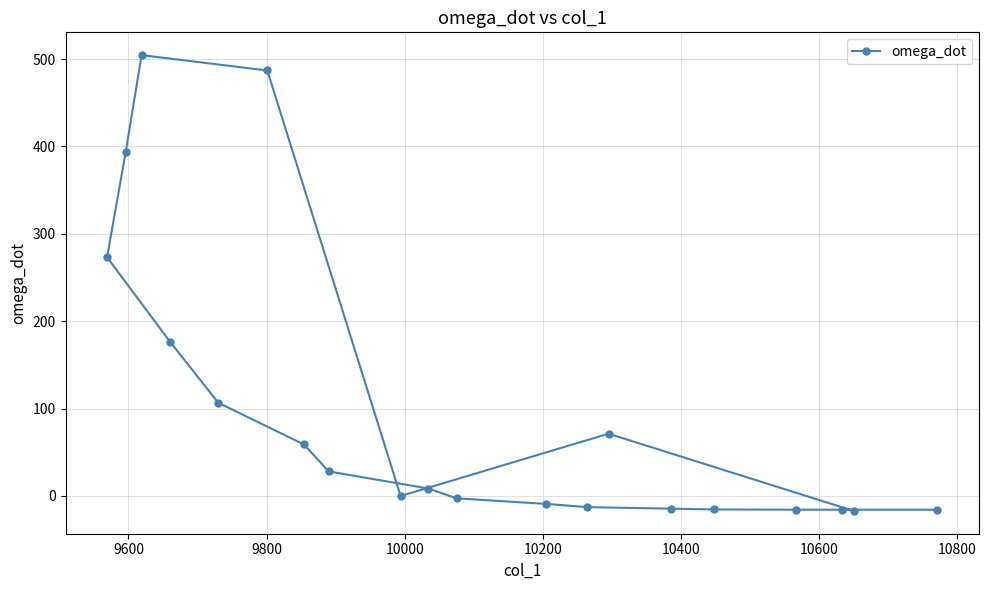

What is the value of the 4th point from the left?

176.7